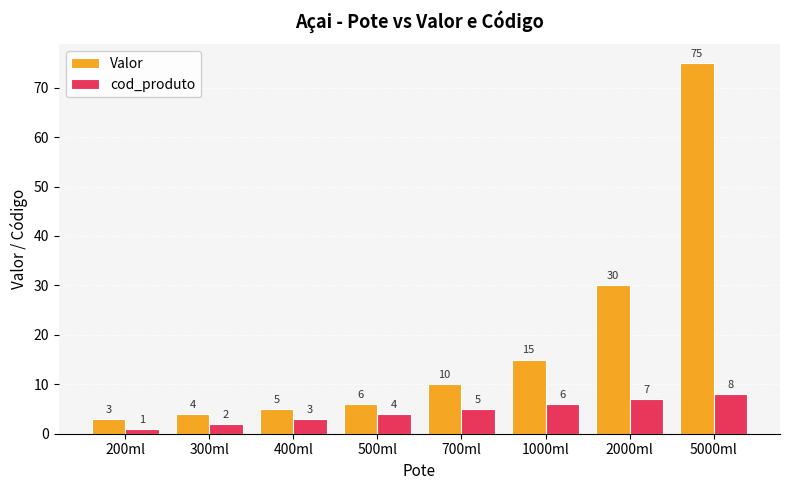

What is the maximum value shown in the chart?

75